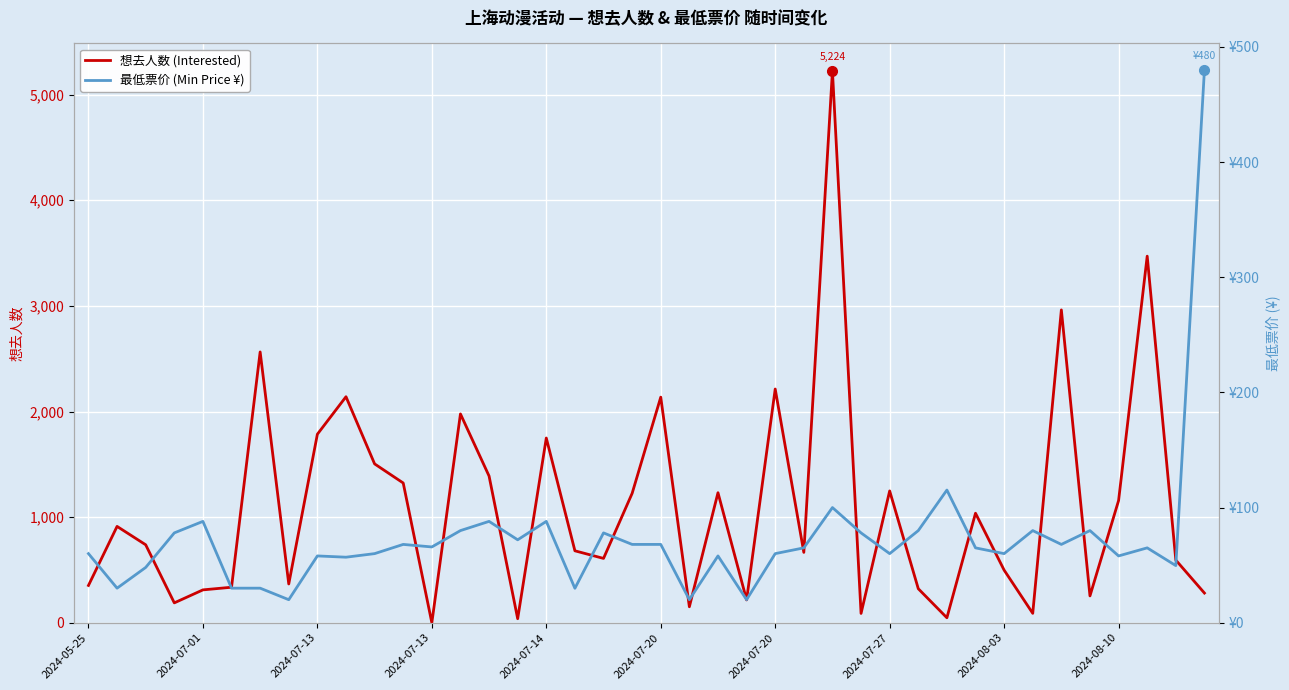

What value does the 最低票价 (Min Price ¥) series have at 13?

80.0